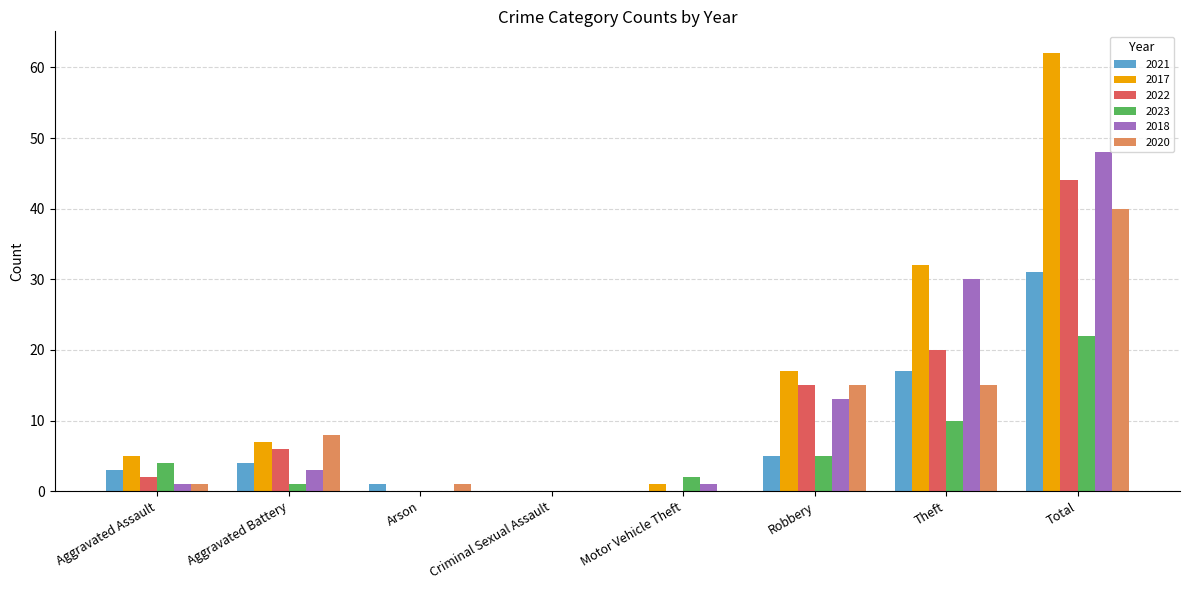

Is the value of 2020 at Theft greater than the value of 2018 at Aggravated Assault?

Yes